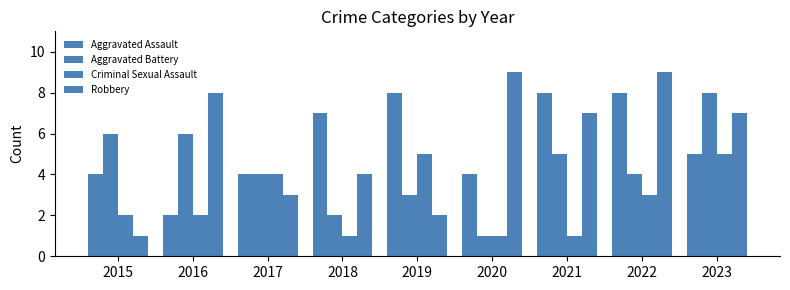

The Robbery series shows 1 at 2015. True or false?

True